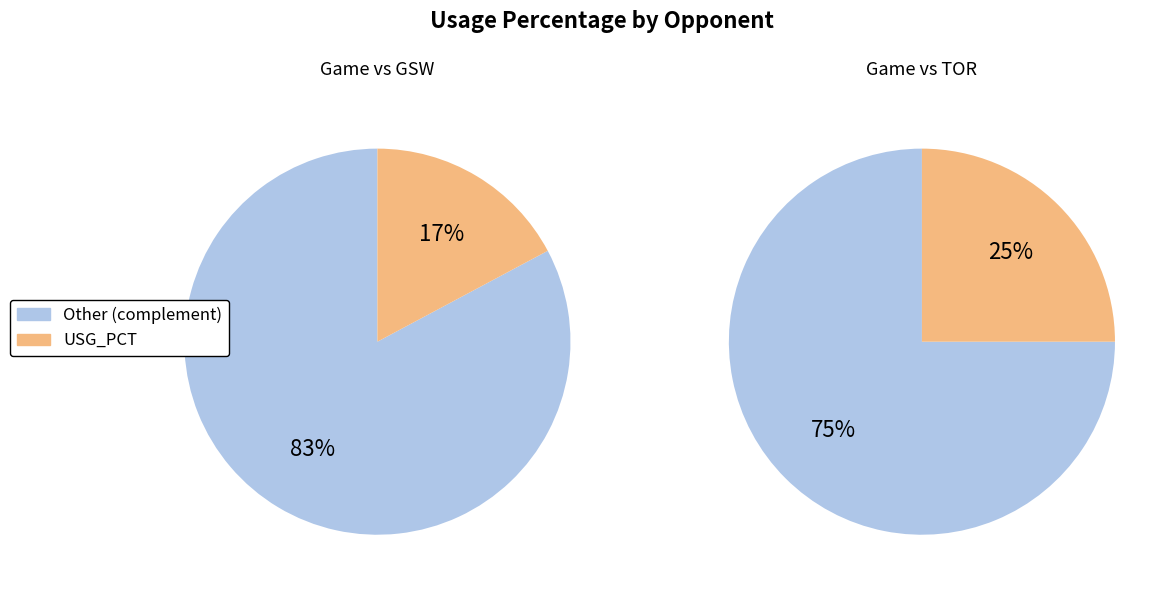

Rank the categories by value from lowest to highest.

GSW, TOR